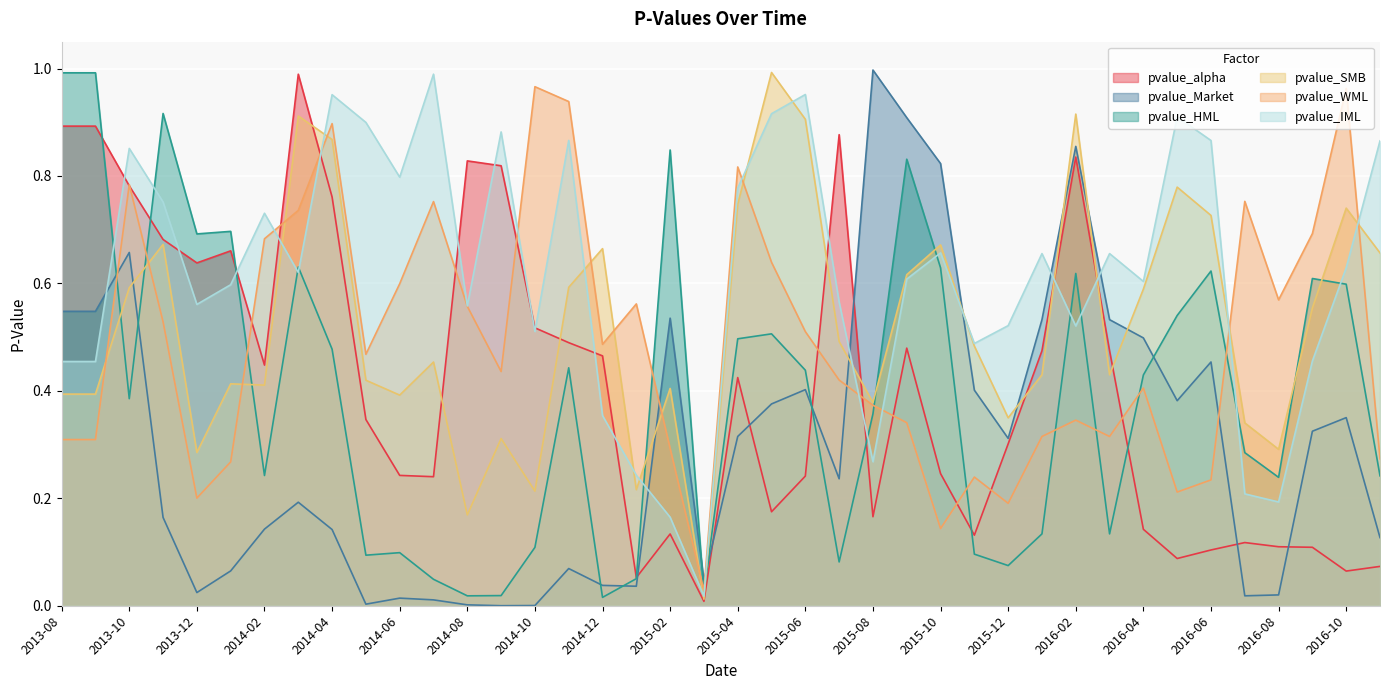

Which has a higher value, 2014-07 or 2016-03?

2016-03